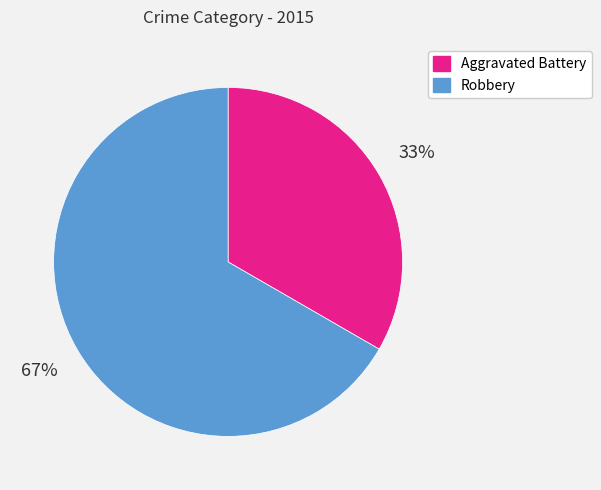

Do Aggravated Battery and Robbery together represent more than half of the pie?

Yes